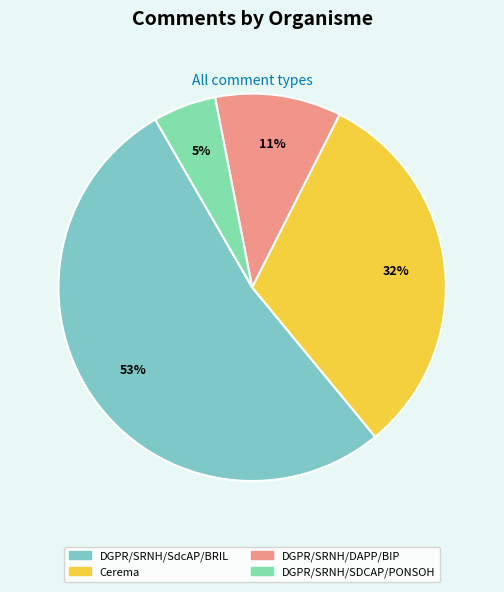

Rank the categories by value from highest to lowest.

DGPR/SRNH/SdcAP/BRIL, Cerema, DGPR/SRNH/DAPP/BIP, DGPR/SRNH/SDCAP/PONSOH